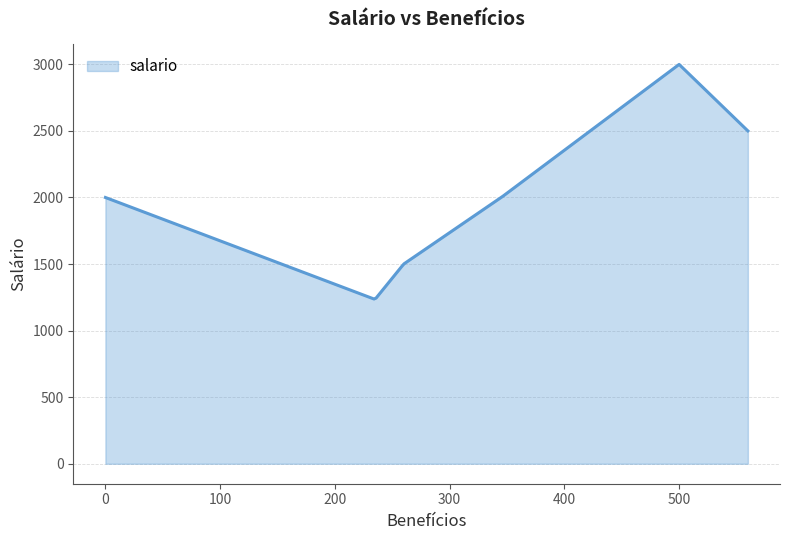

What is the difference between the maximum and minimum values?

1762.0